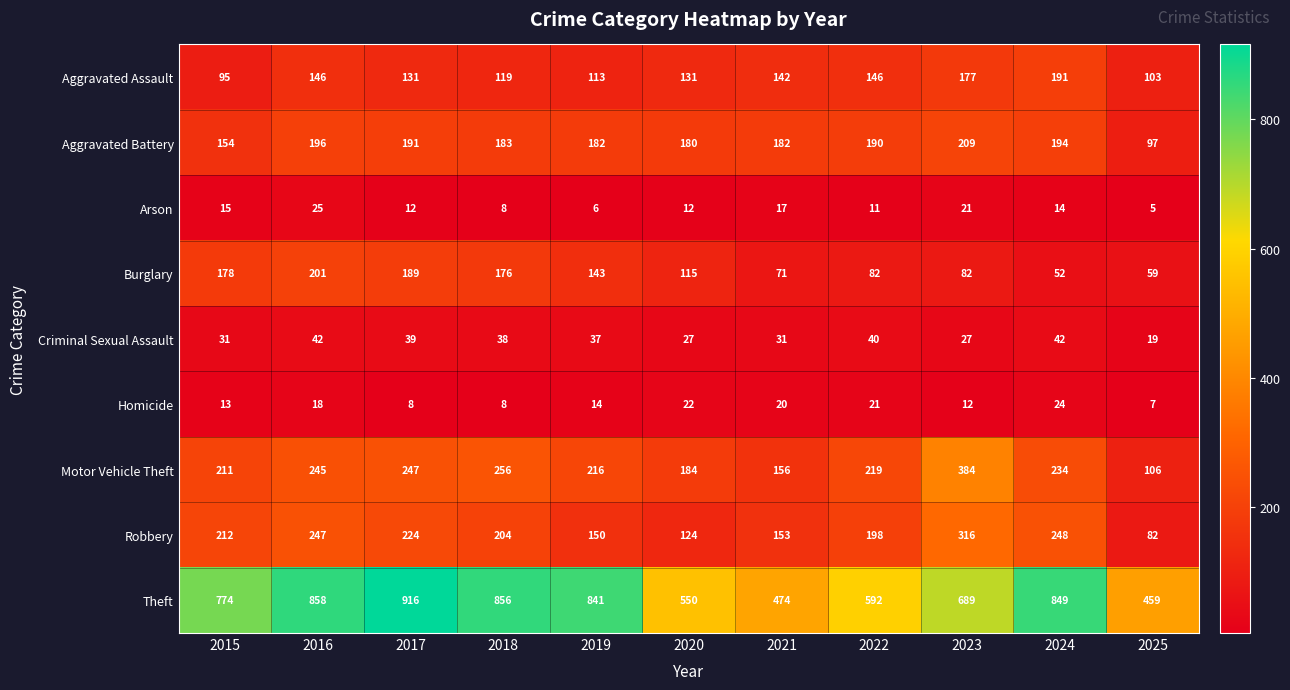

What value does the Aggravated Battery series have at 2020, to the nearest 5?

180